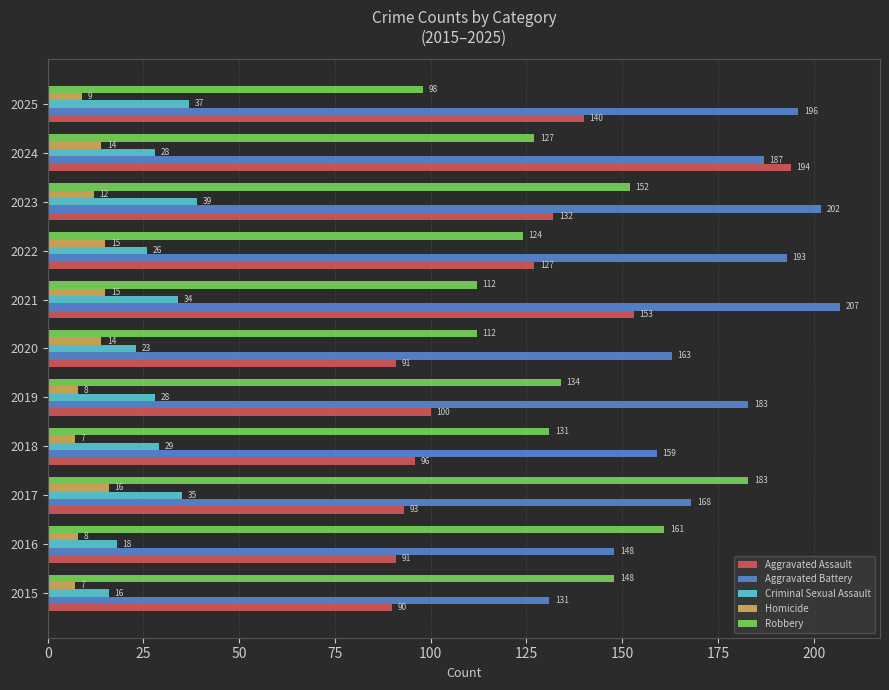

What is the minimum value shown in the chart?

7